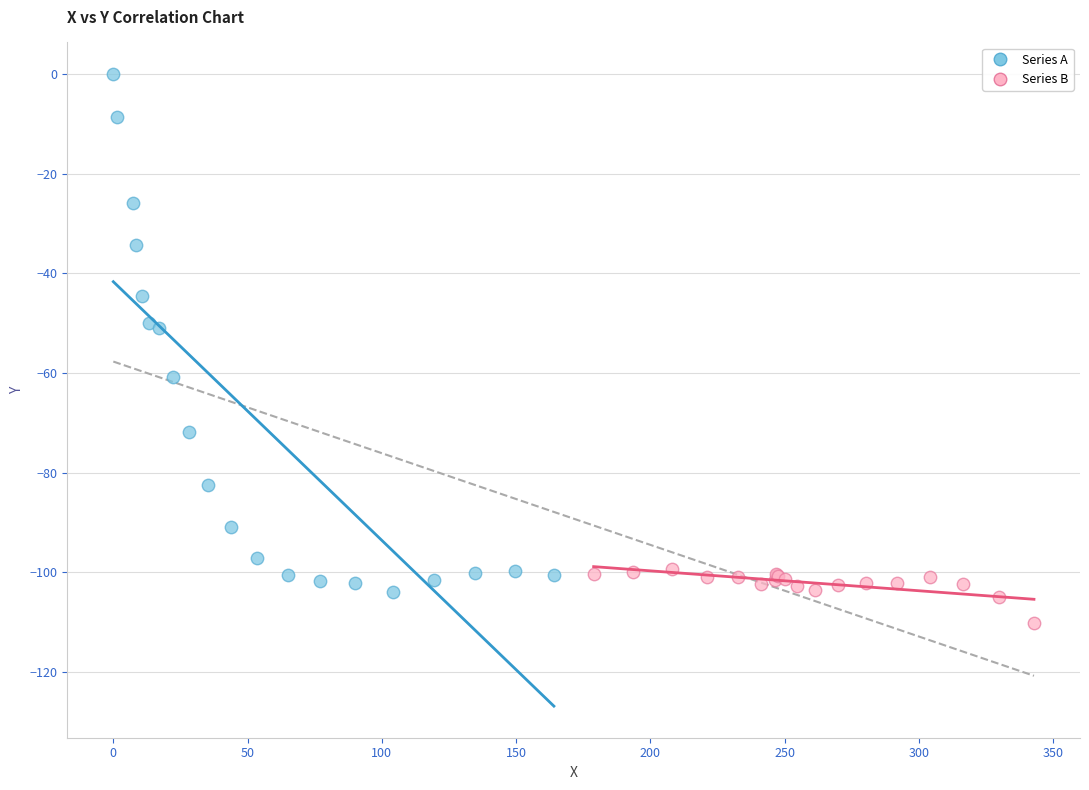

Which series contains the highest Y value?

Series A